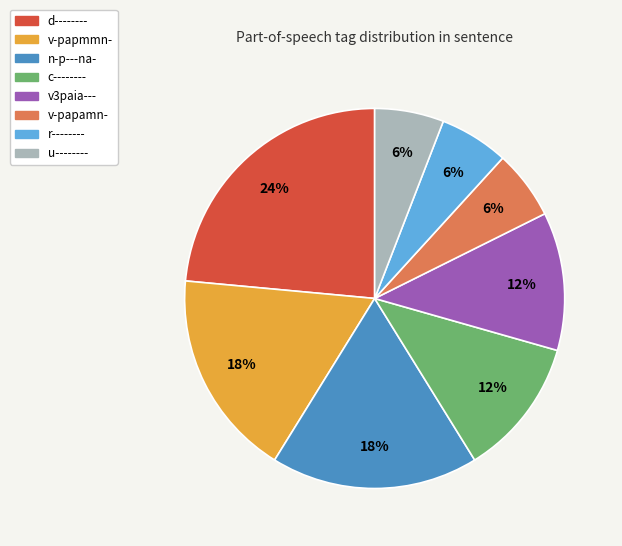

How many segments does this pie chart have?

8